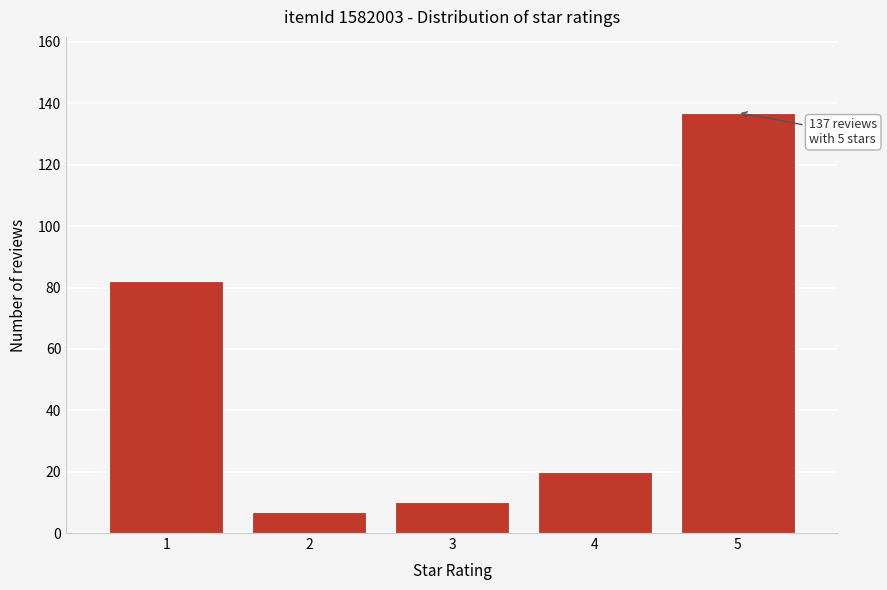

Reading left to right, transcribe all the data shown in this chart.

82	7	10	20	137